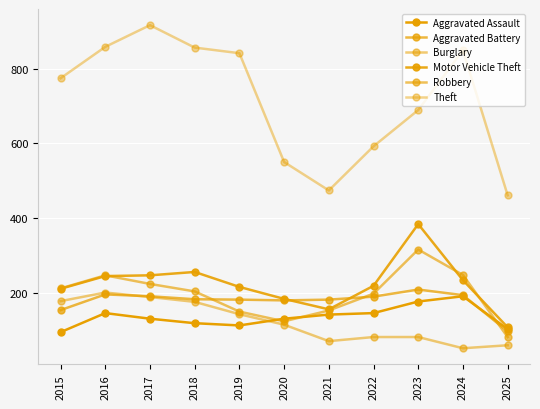

At which label is Robbery closest to 199?

2022